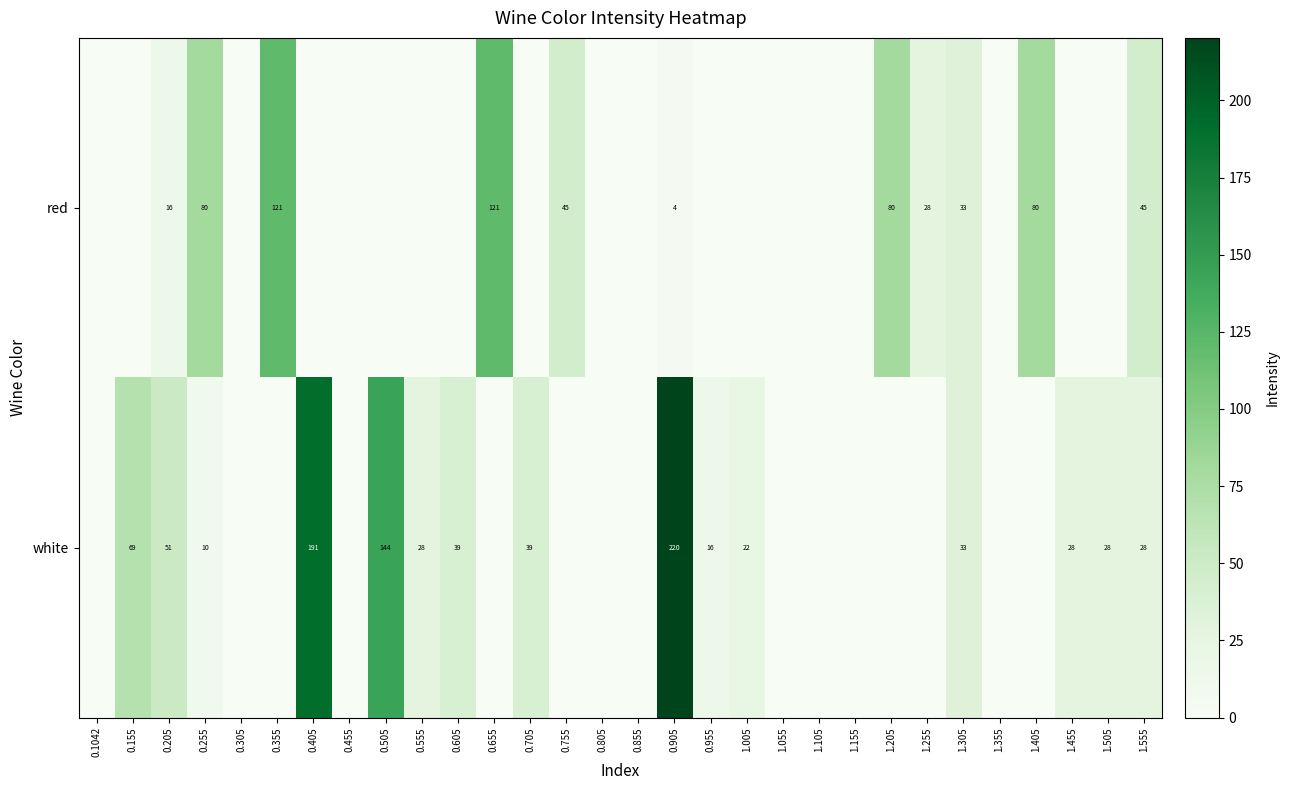

The red series shows 46 at 1.255. True or false?

False